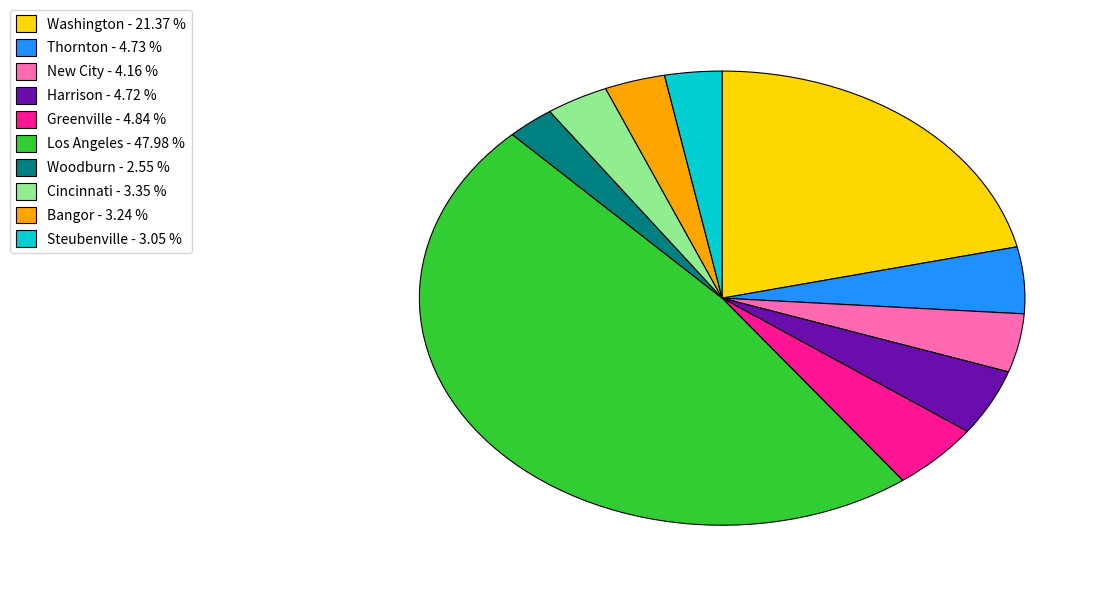

Does any single category account for the majority?

No